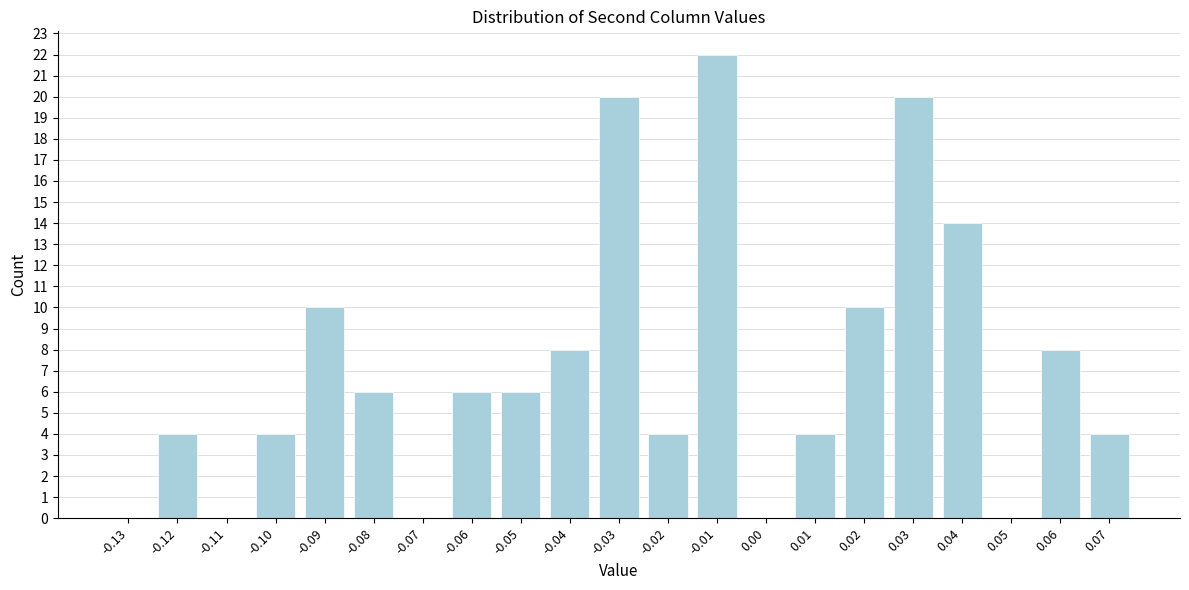

Reading left to right, what are all the values shown in this chart?

-0.13=0	-0.12=4	-0.11=0	-0.10=4	-0.09=10	-0.08=6	-0.07=0	-0.06=6	-0.05=6	-0.04=8	-0.03=20	-0.02=4	-0.01=22	0.00=0	0.01=4	0.02=10	0.03=20	0.04=14	0.05=0	0.06=8	0.07=4